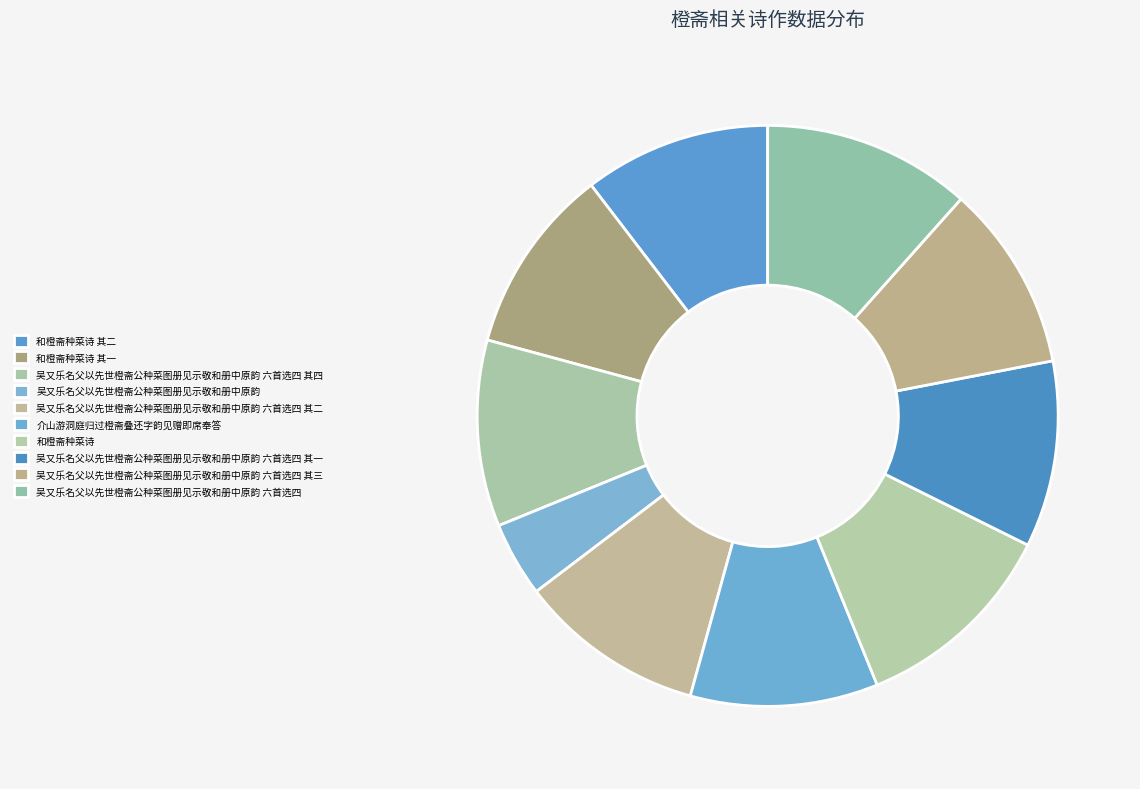

What is the change in value from 吴又乐名父以先世橙斋公种菜图册见示敬和册中原韵 六首选四 其四 to 吴又乐名父以先世橙斋公种菜图册见示敬和册中原韵 六首选四 其三?

-1